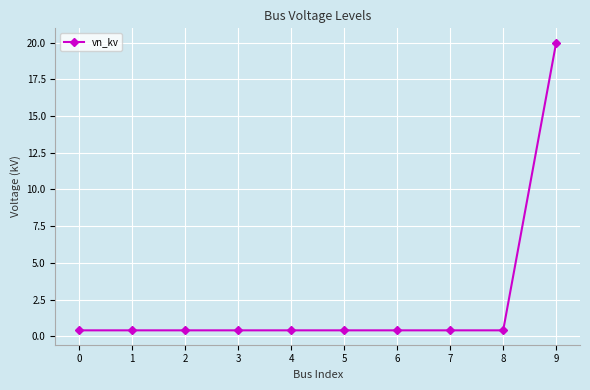

What is the difference between the maximum and second lowest values?

19.6